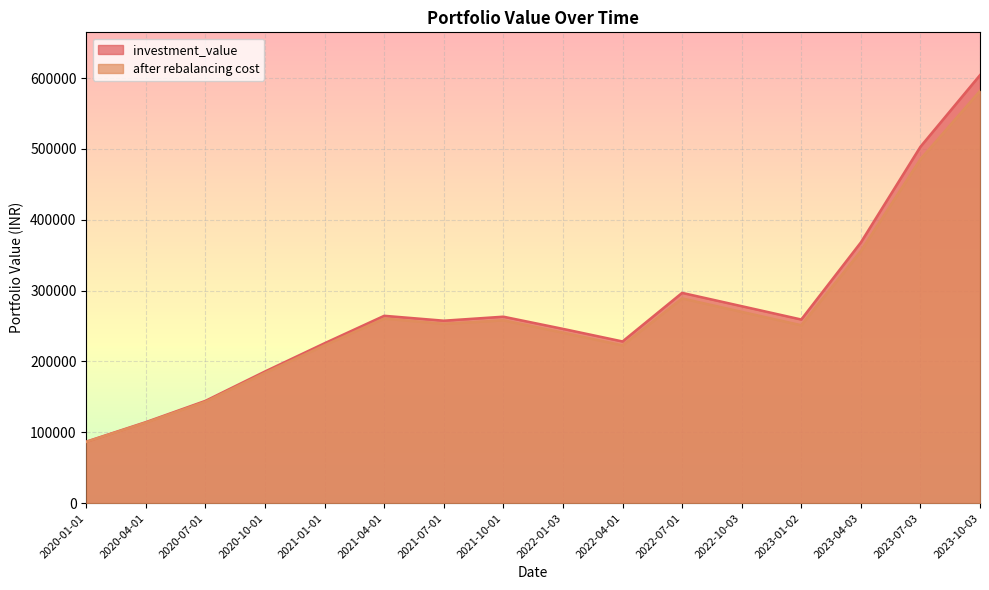

True or false: investment_value has more than 0 points higher than both neighbors.

True